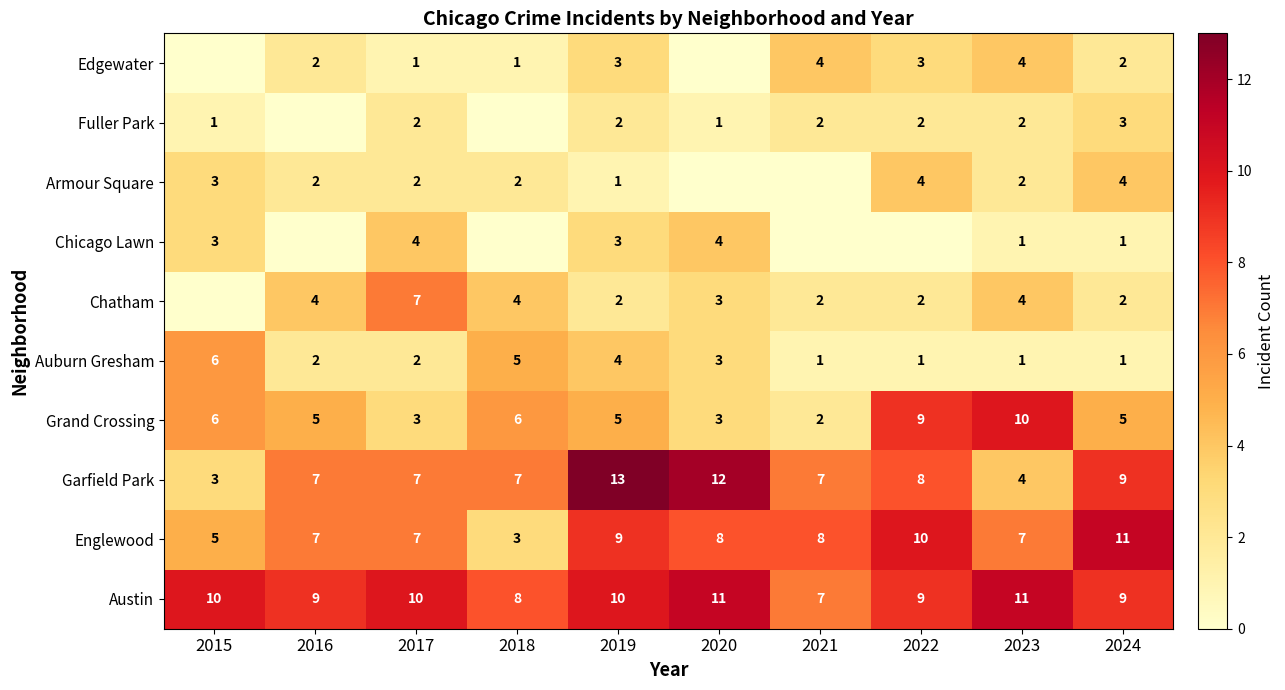

Is the value of Chatham at 2020 greater than the value of Grand Crossing at 2016?

No